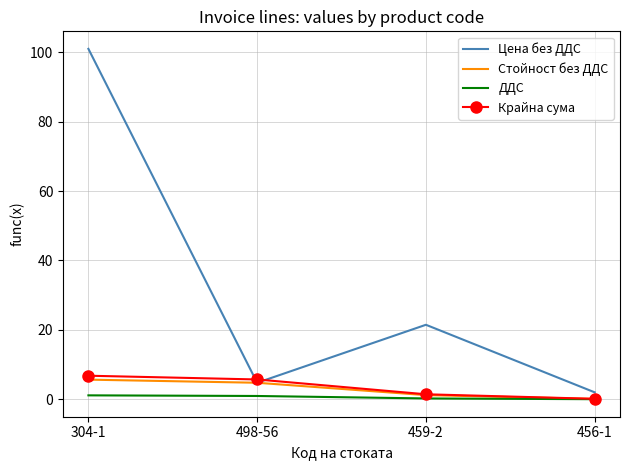

Which series has the largest range (max minus min)?

Цена без ДДС